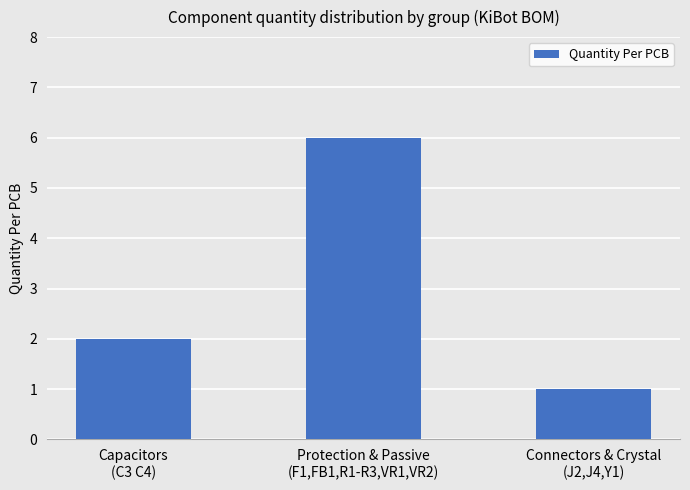

How many bars are there in total?

3